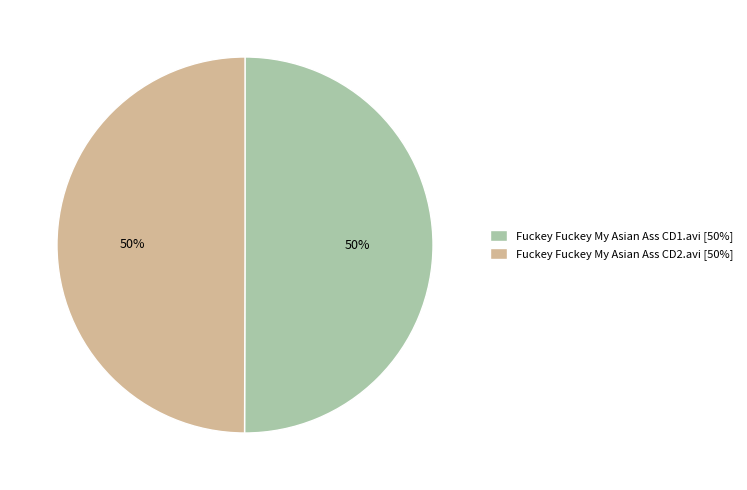

What is the ratio of the value at Fuckey Fuckey My Asian Ass CD1.avi [50%] to the value at Fuckey Fuckey My Asian Ass CD2.avi [50%]?

1.0